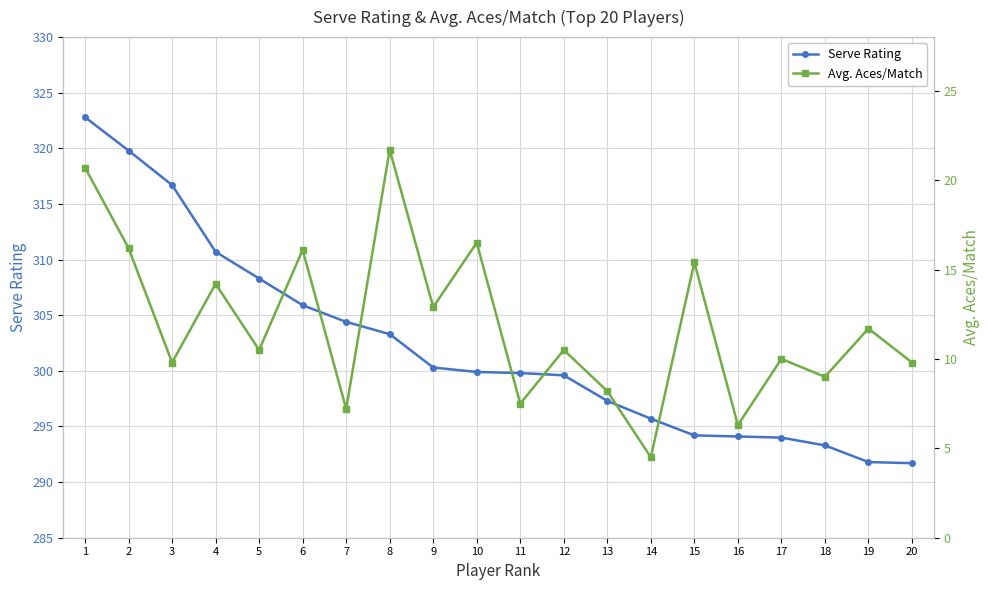

Rank the series at 4 from lowest to highest value.

Avg. Aces/Match, Serve Rating